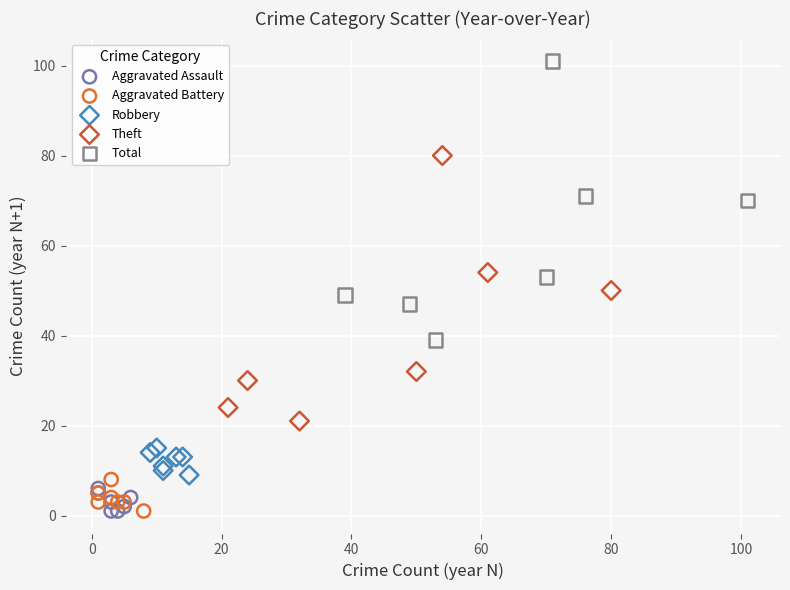

Which series reaches the maximum Y coordinate?

Total